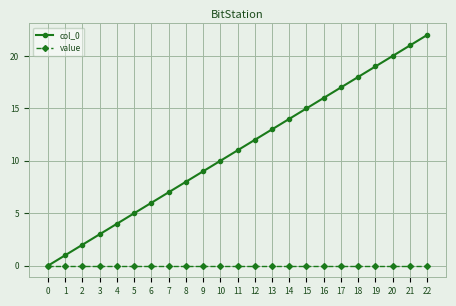

True or false: col_0 has a value of 2 at 2.

True